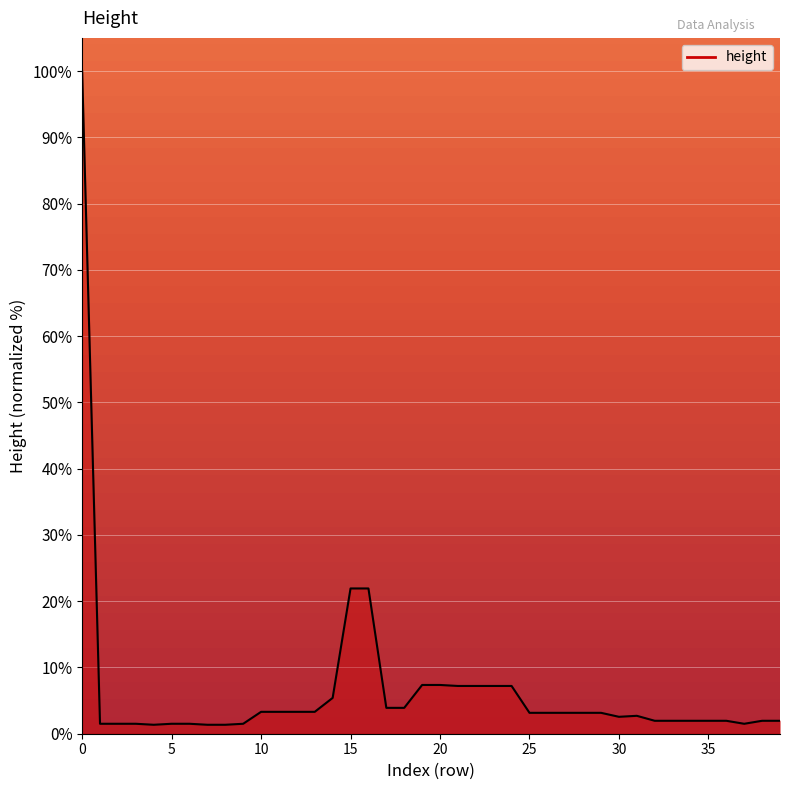

What is the maximum value shown in the chart?

100.0